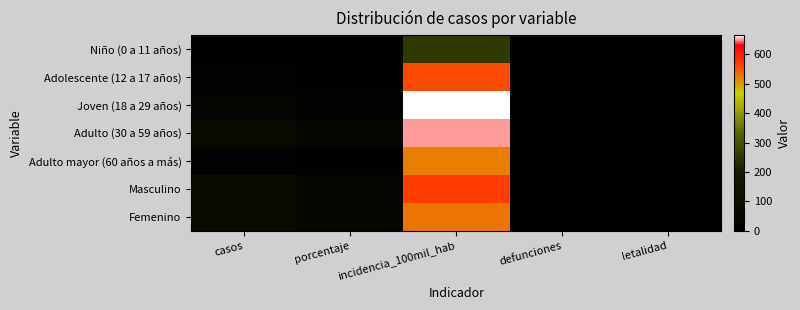

What is the greatest value displayed?

665.4